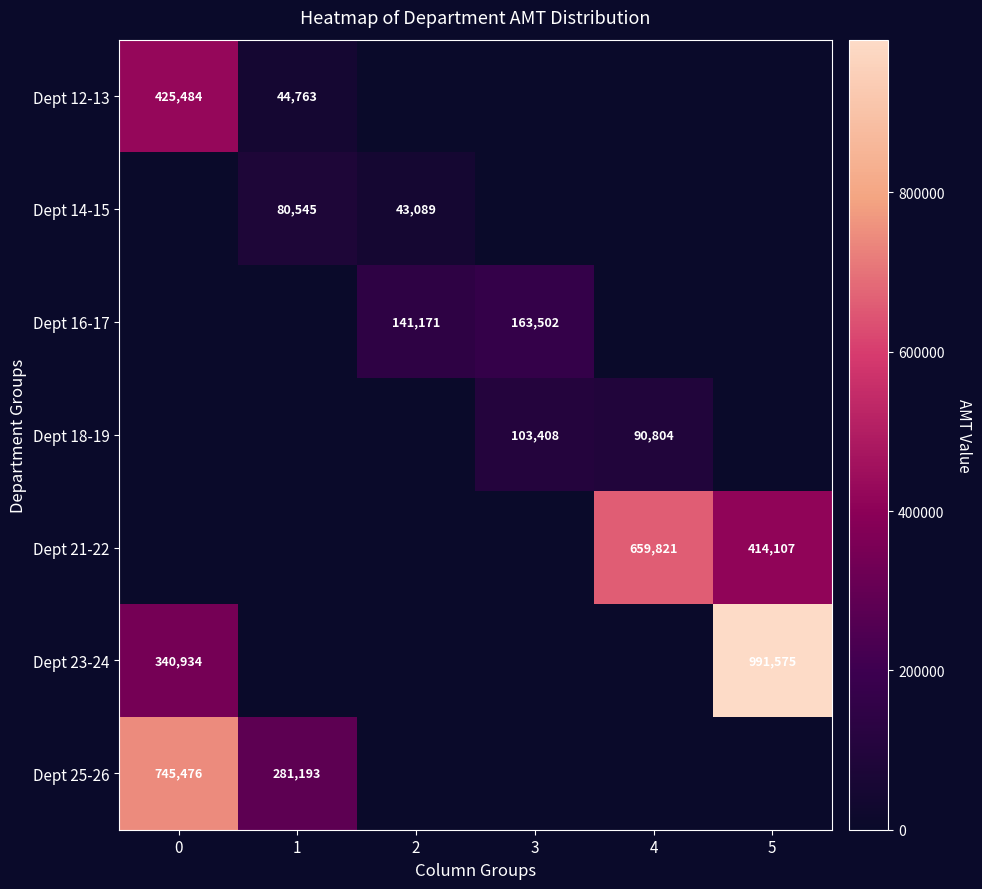

Is the value of Dept 23-24 at 0 greater than the value of Dept 18-19 at 3?

Yes